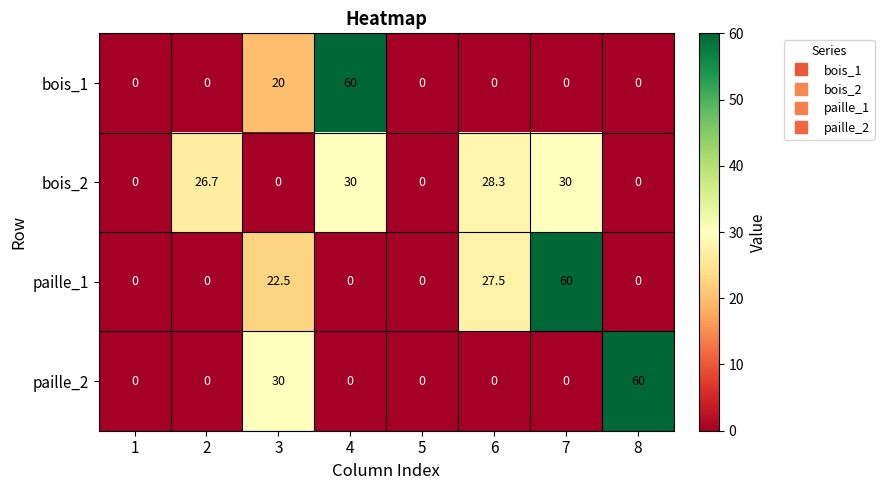

True or false: bois_2 has a value of 42.7 at 6.

False